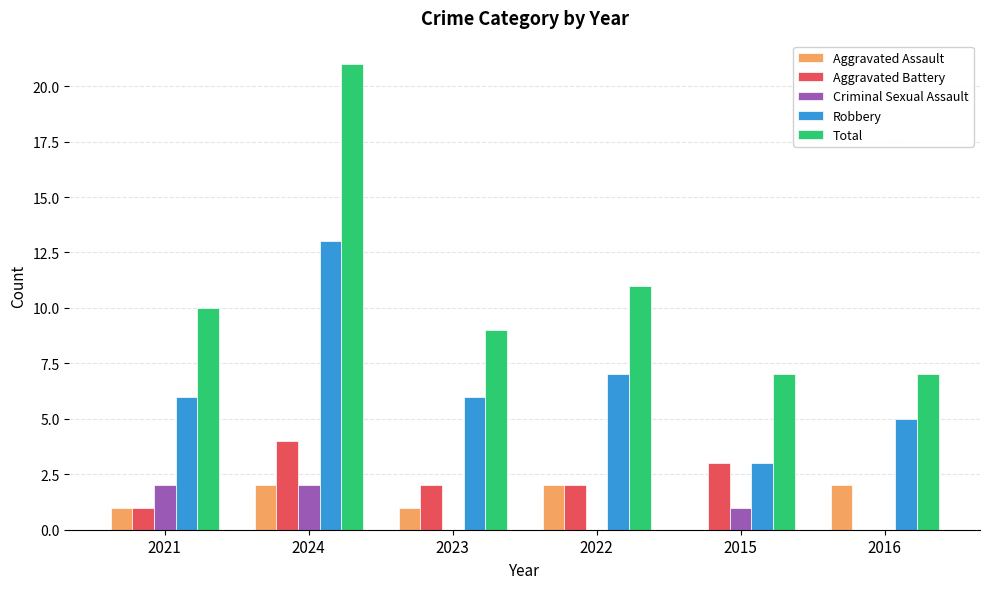

Which series has the largest total across all categories?

Total